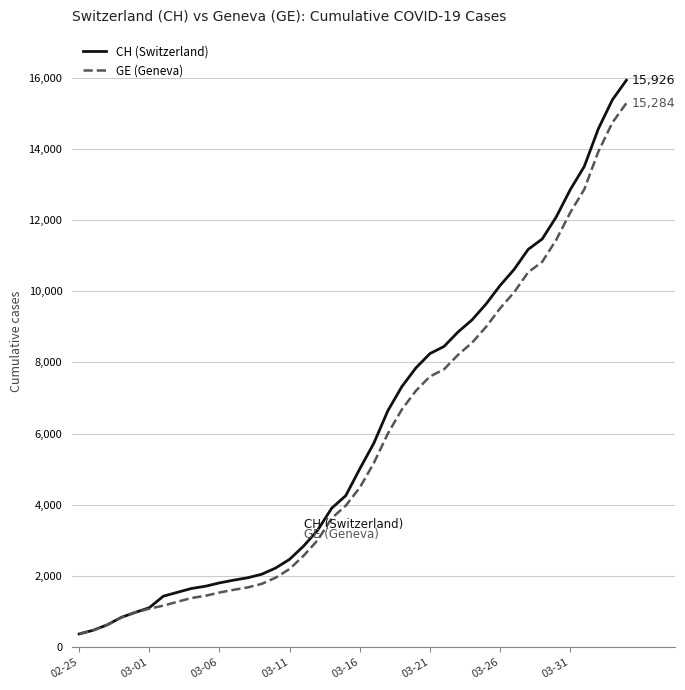

What is the sum of all GE (Geneva) values?

225656